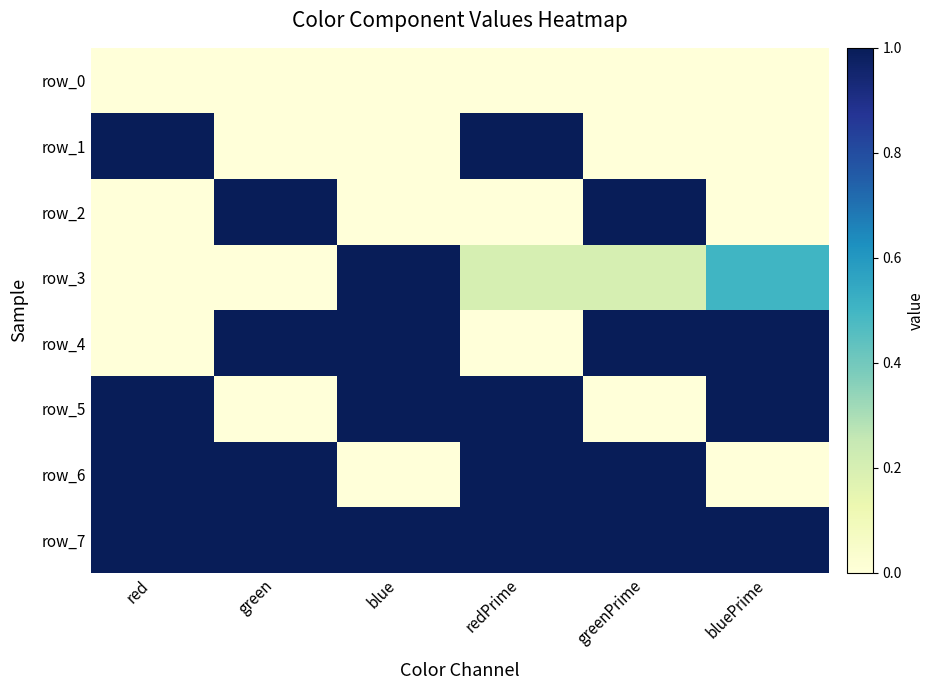

Is it true that row_1 equals -0.5 at greenPrime?

False